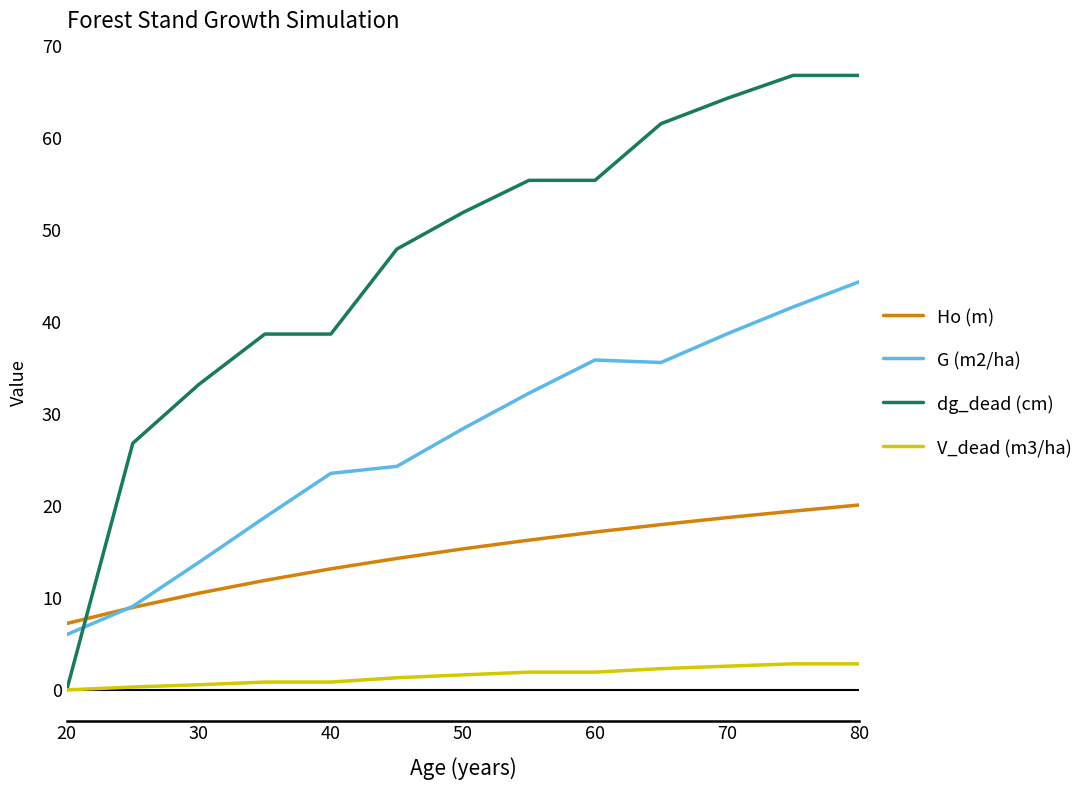

True or false: V_dead (m3/ha) and Ho (m) intersect in this chart.

False